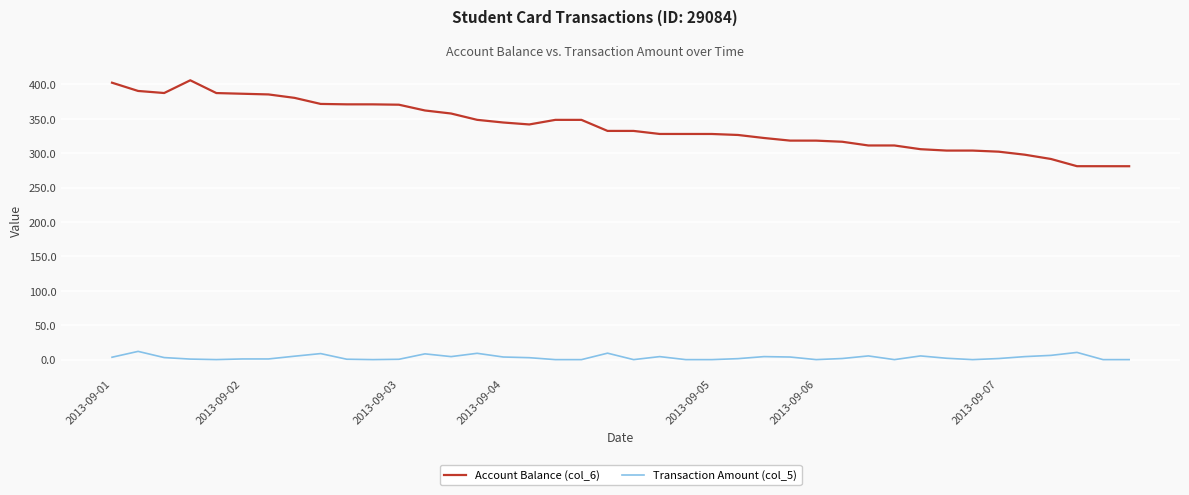

What are all the series names shown in the legend?

Account Balance (col_6), Transaction Amount (col_5)